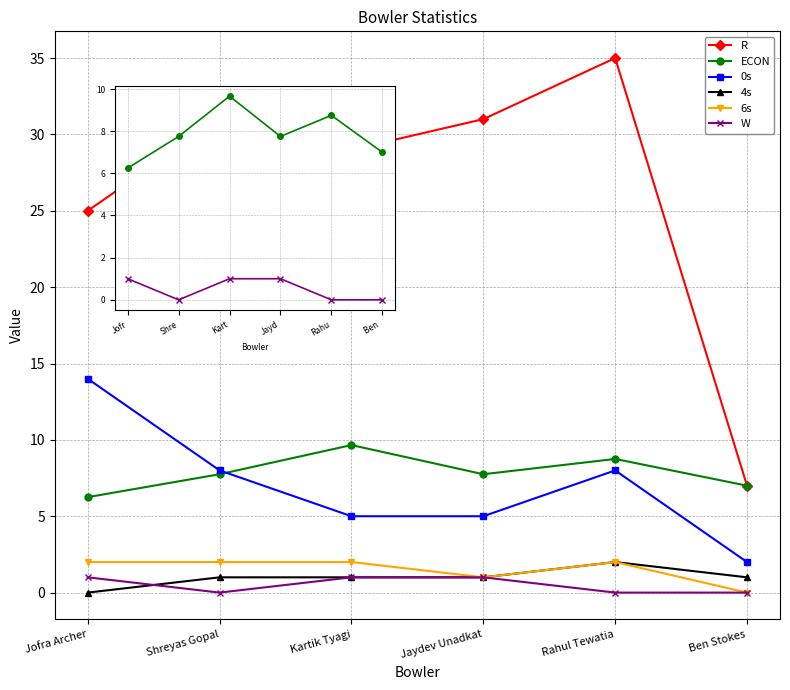

How many lines are shown in the chart?

6